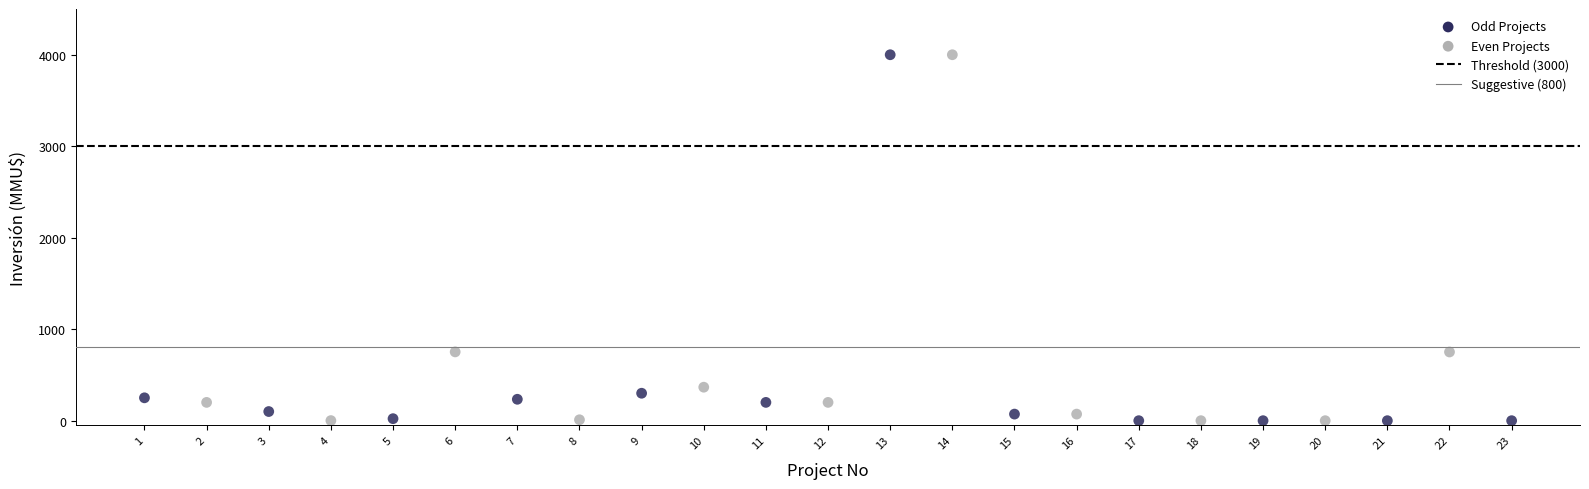

What is the range of X values (max minus min)?

22